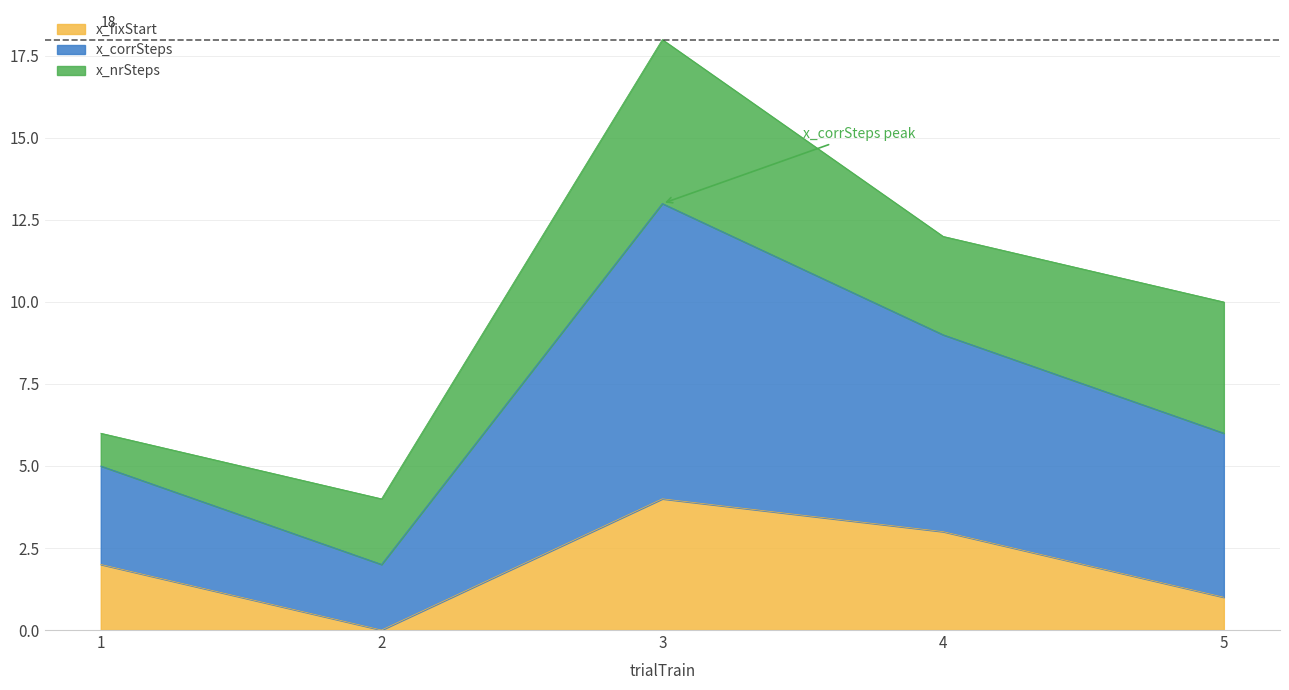

At which category does the chart reach its minimum across all series?

2